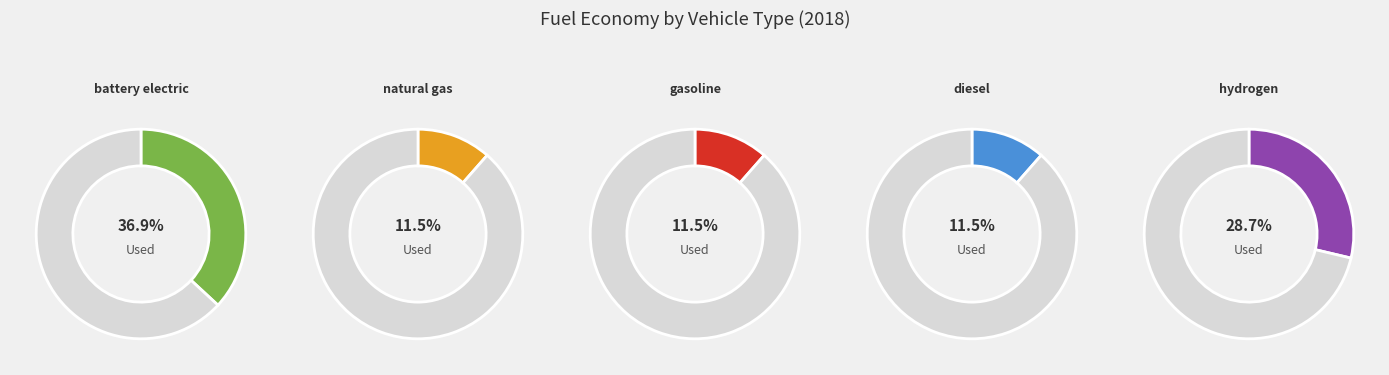

To the nearest percent, what is the average slice percentage?

20%